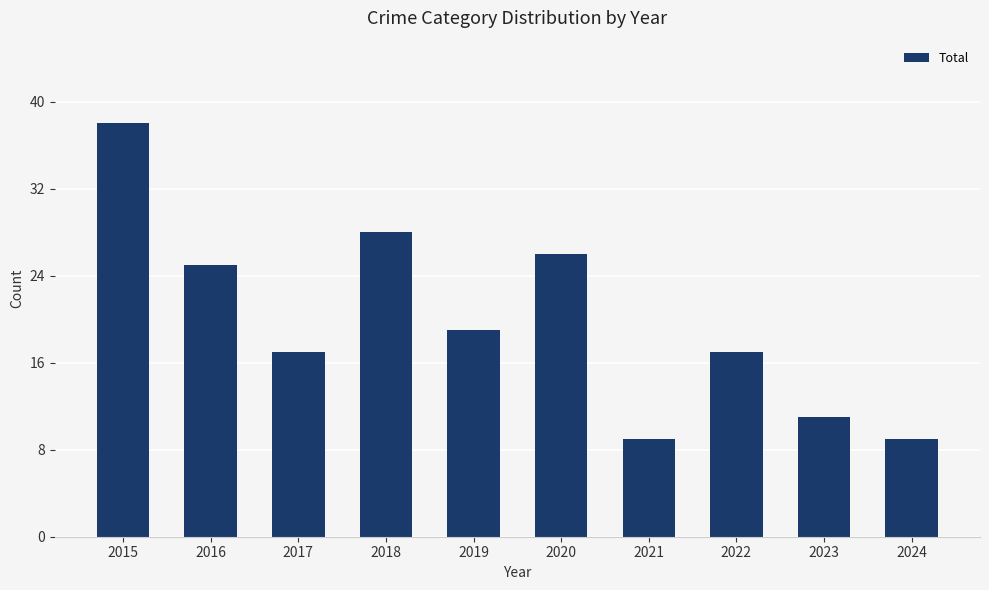

What is the value of the 6th bar from the left?

26